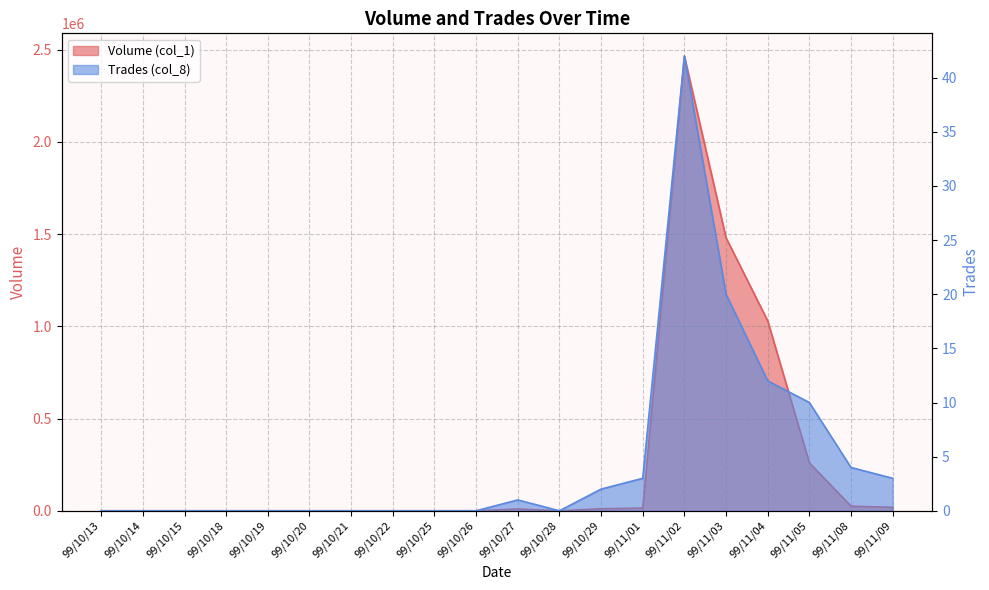

Rank the series by their average value, from lowest to highest.

Trades (col_8), Volume (col_1)